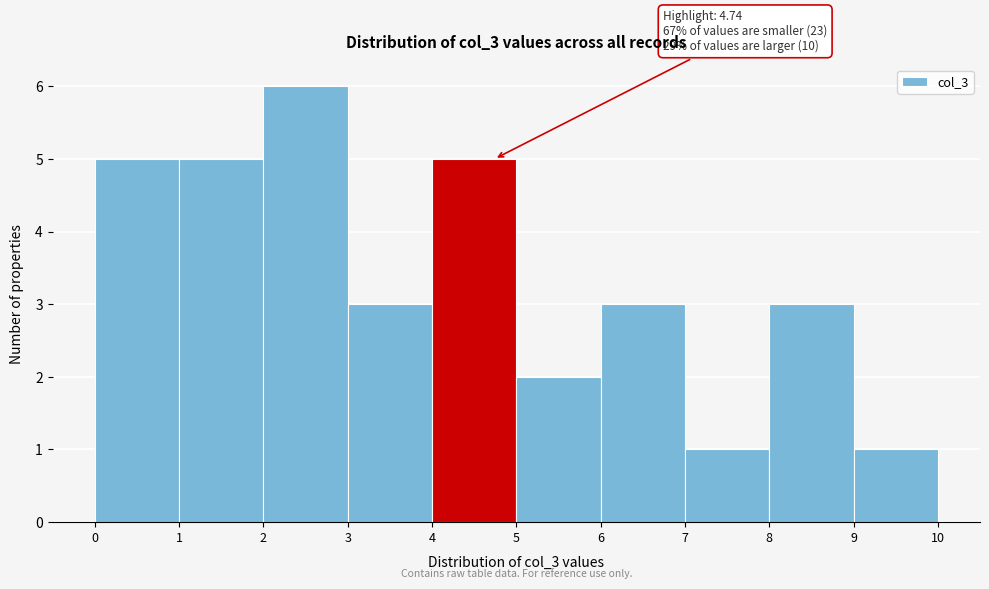

Over which range of the x-axis is the bar tallest?

2 to 3